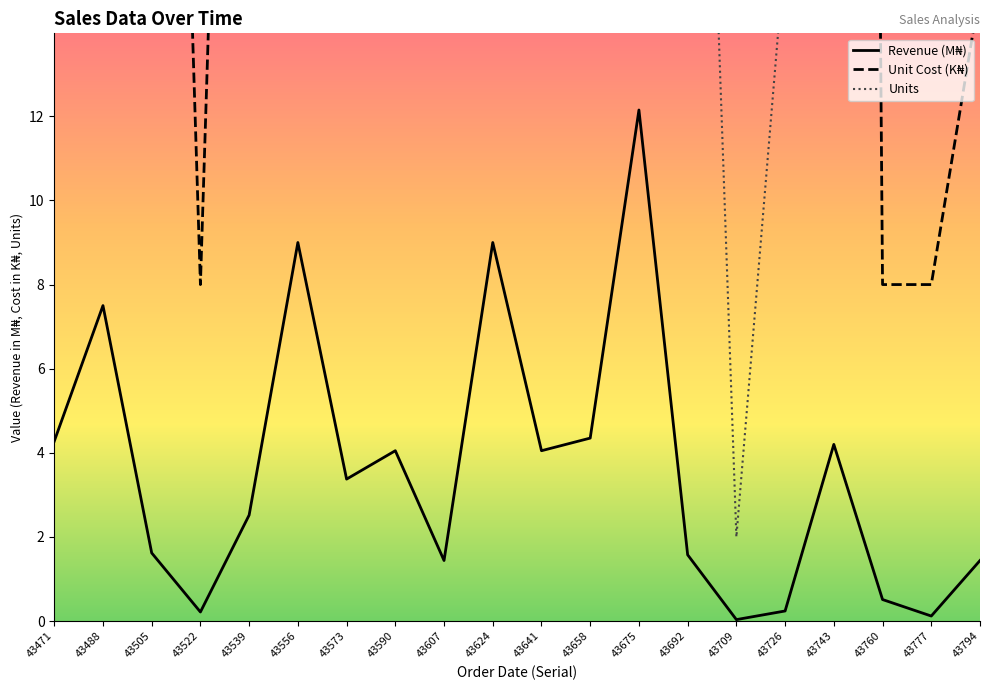

The Revenue series shows 2.7 at 43471. True or false?

False